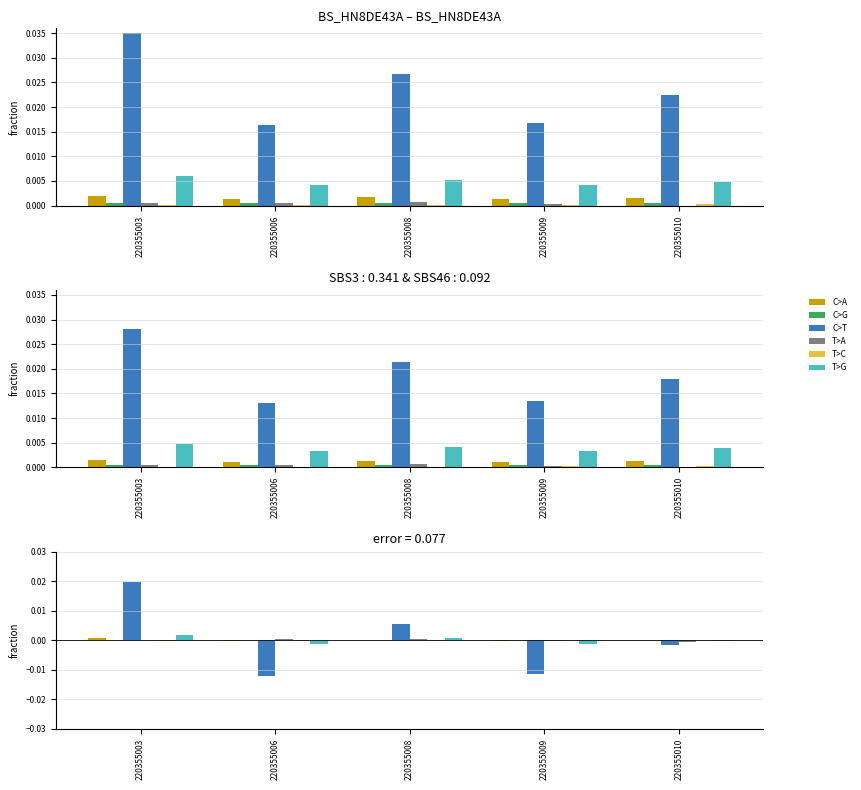

The value of bal at 220355009 is -0.0. True or false?

True